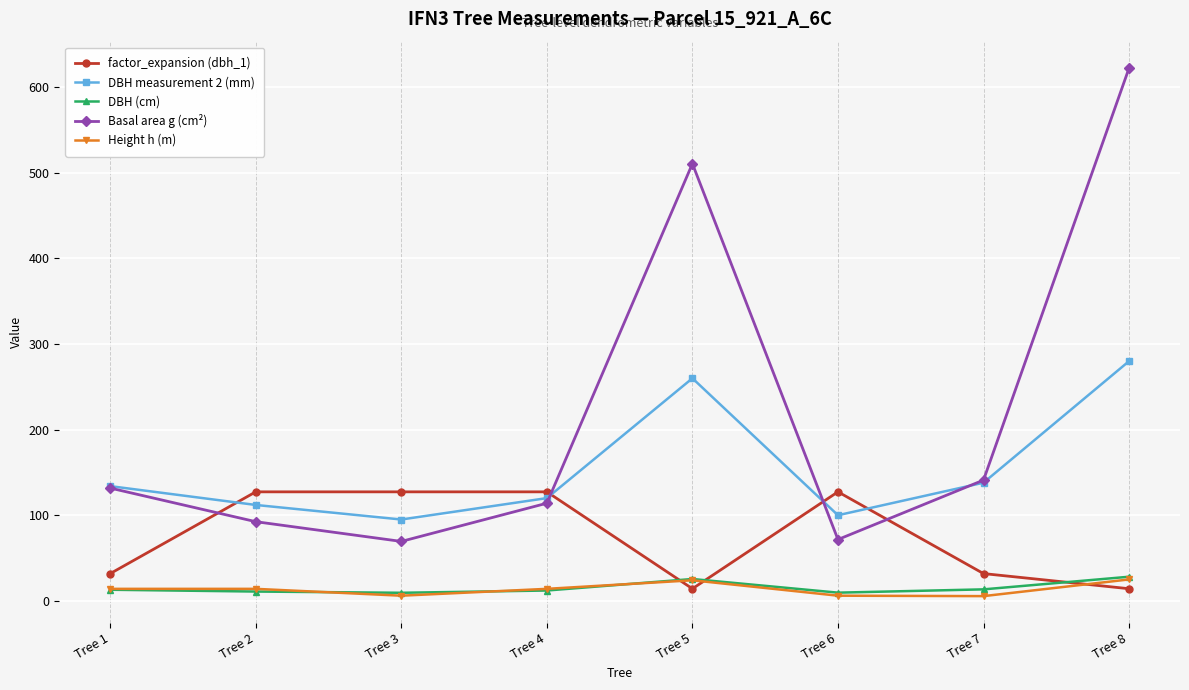

Which category has the highest value in the DBH measurement 2 (mm) series?

Tree 8